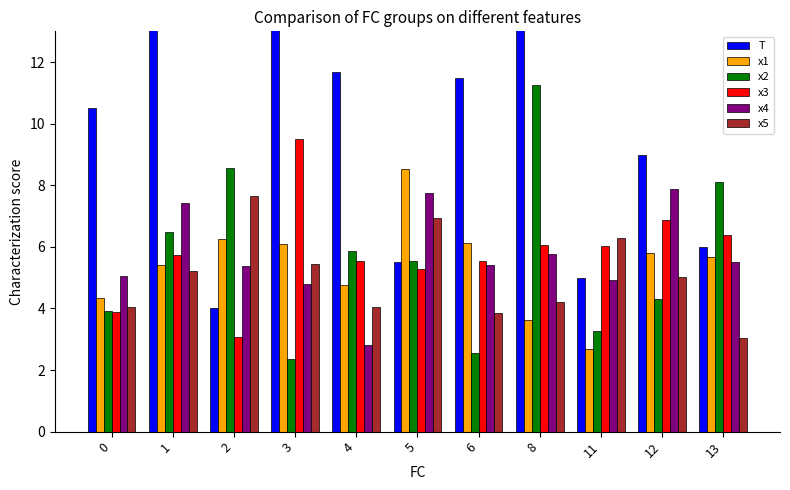

What is the spread (max minus min) of values at 1?

8.3